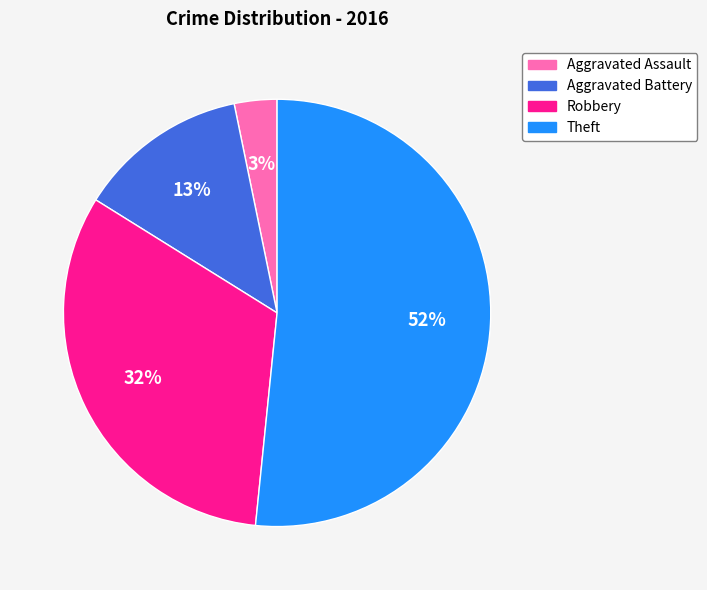

How many segments does this pie chart have?

4